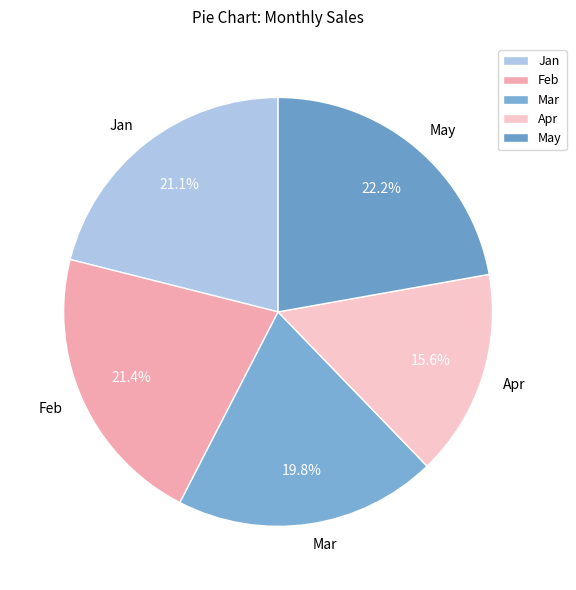

To the nearest percent, what is the average slice percentage?

20%